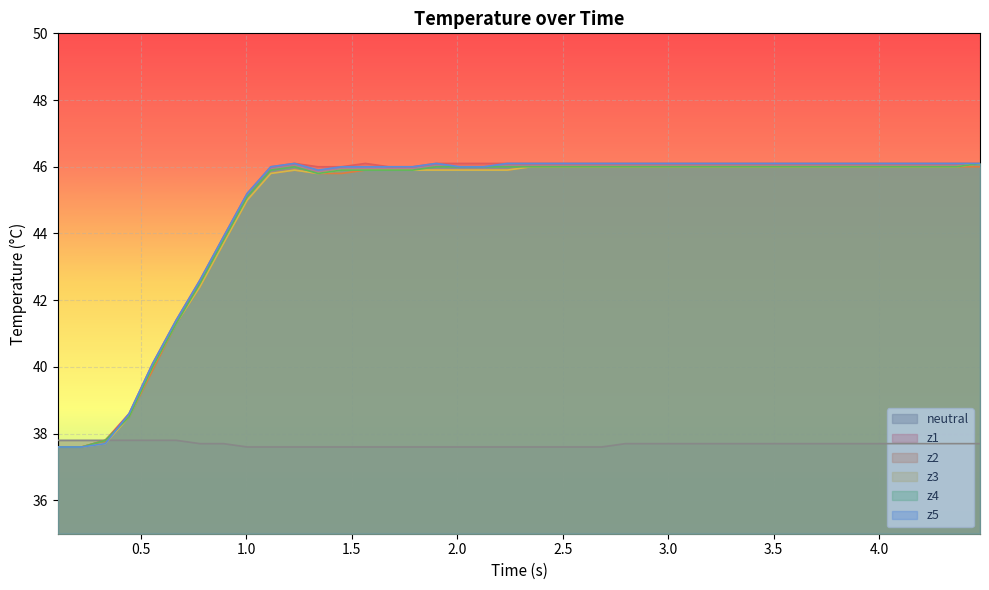

At how many categories does at least one series exceed 44?

32